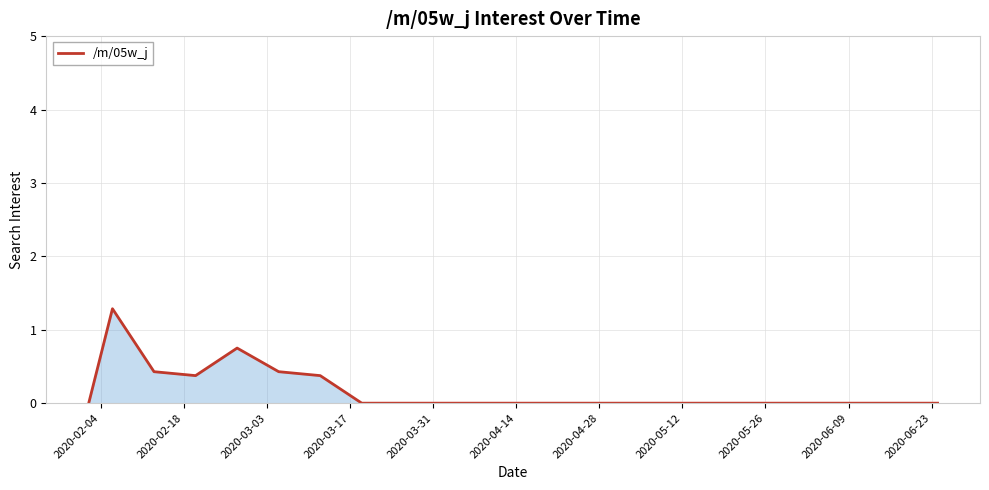

What is the difference between the maximum and minimum values?

1.3